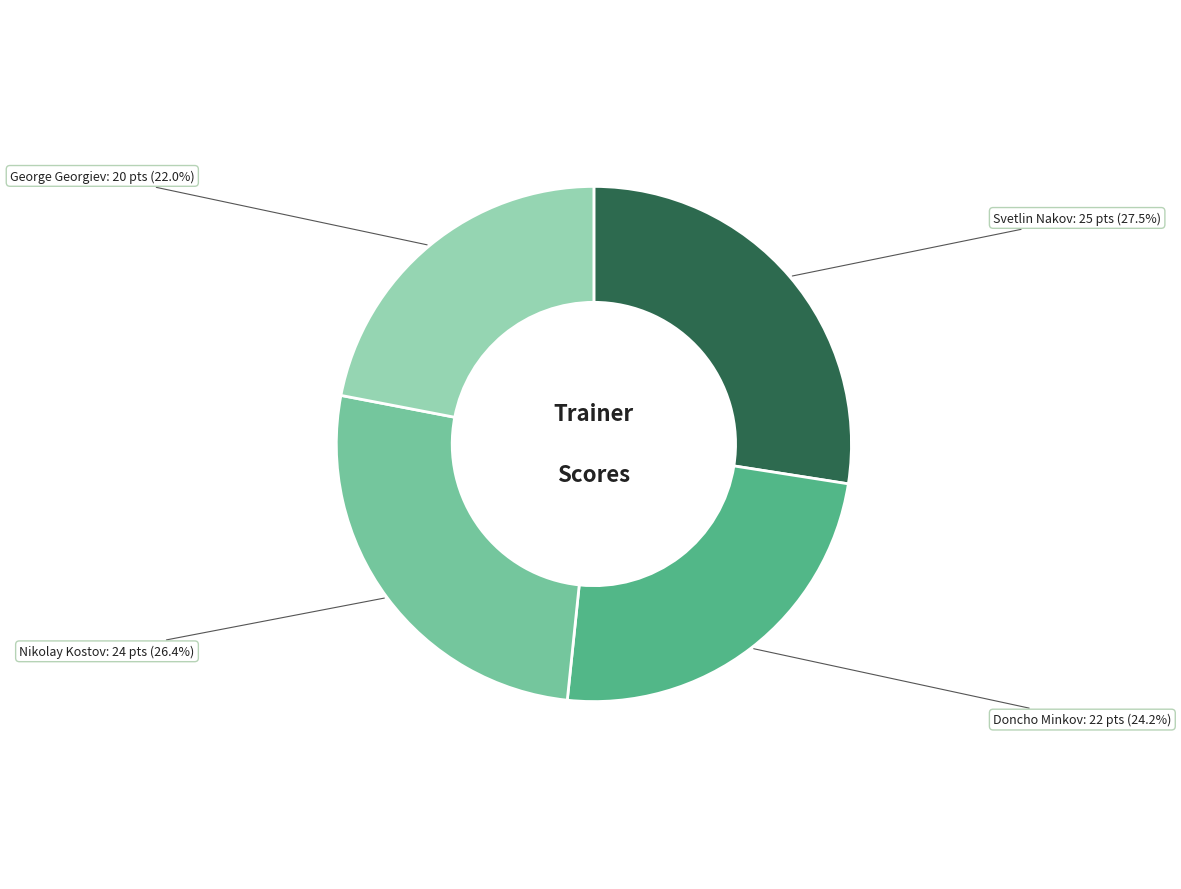

Between George Georgiev and Svetlin Nakov, which is larger?

Svetlin Nakov